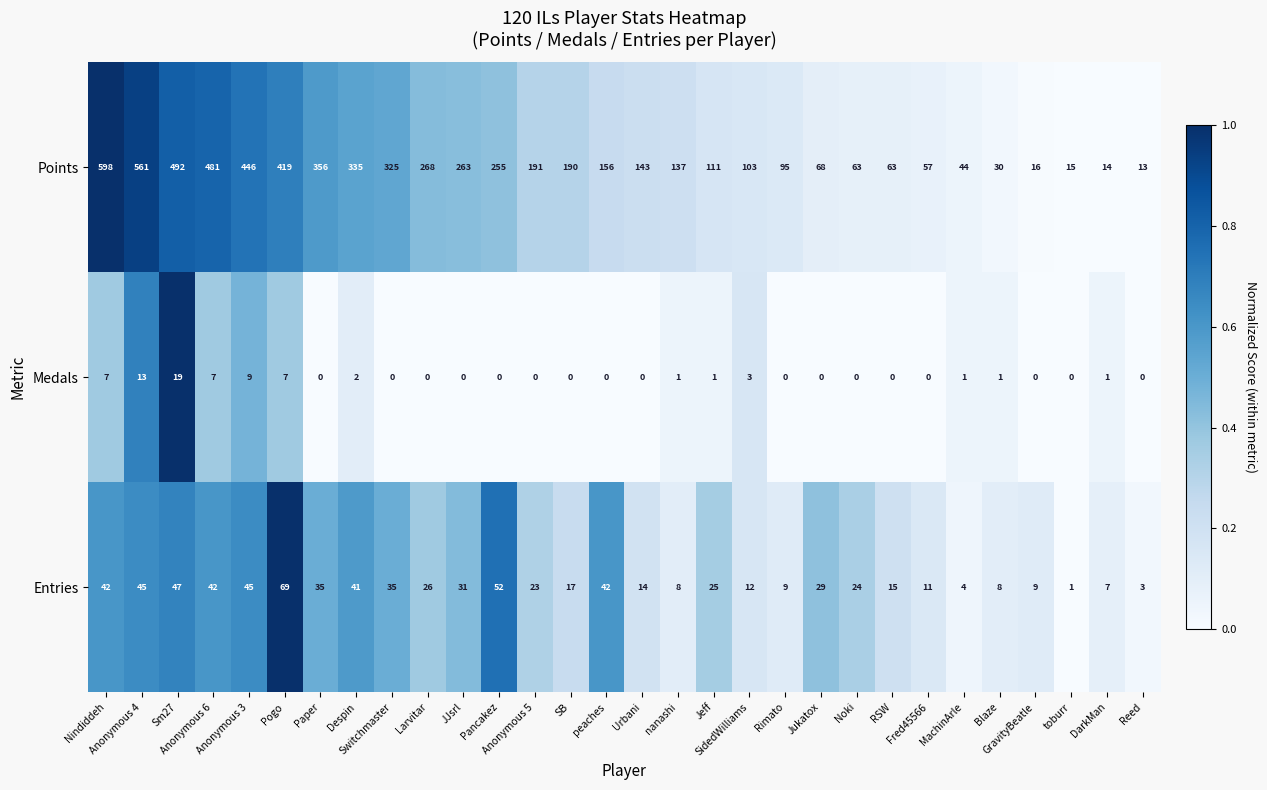

How many distinct data groups are displayed?

3